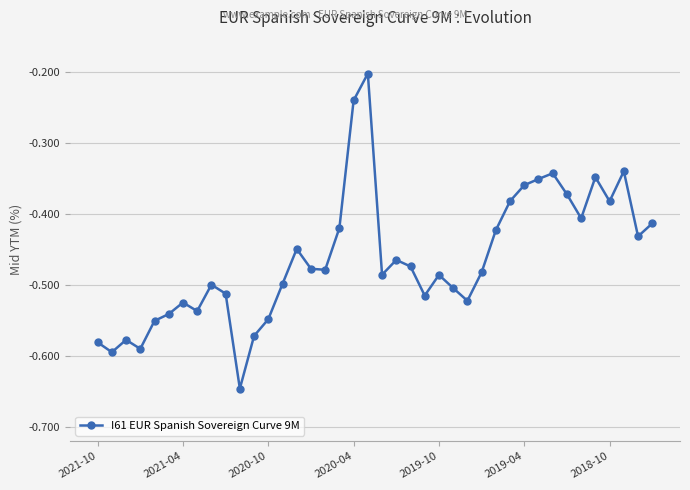

What is the difference between the maximum and minimum values?

0.4